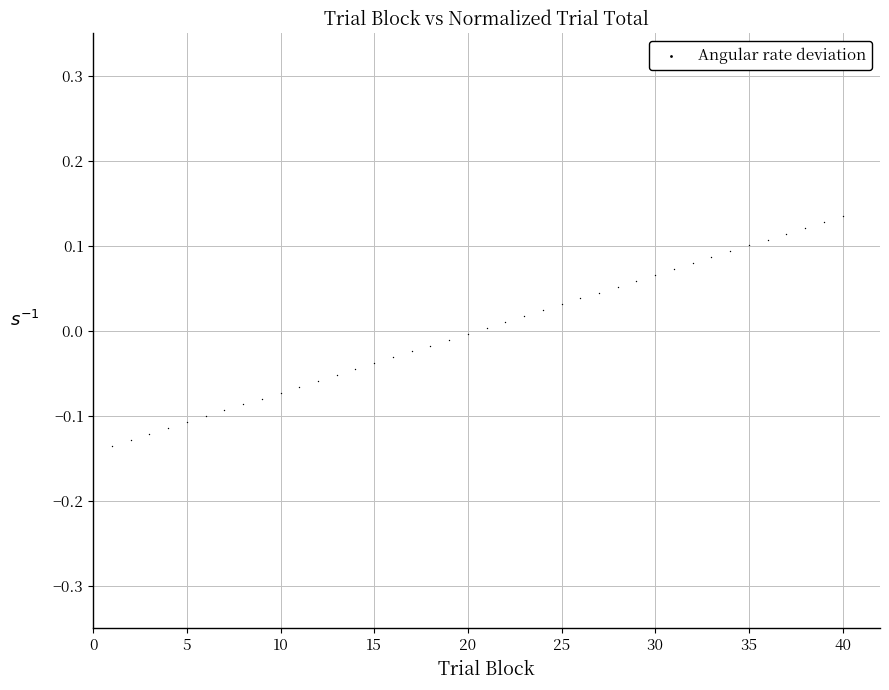

What is the range of Y values (max minus min)?

0.3